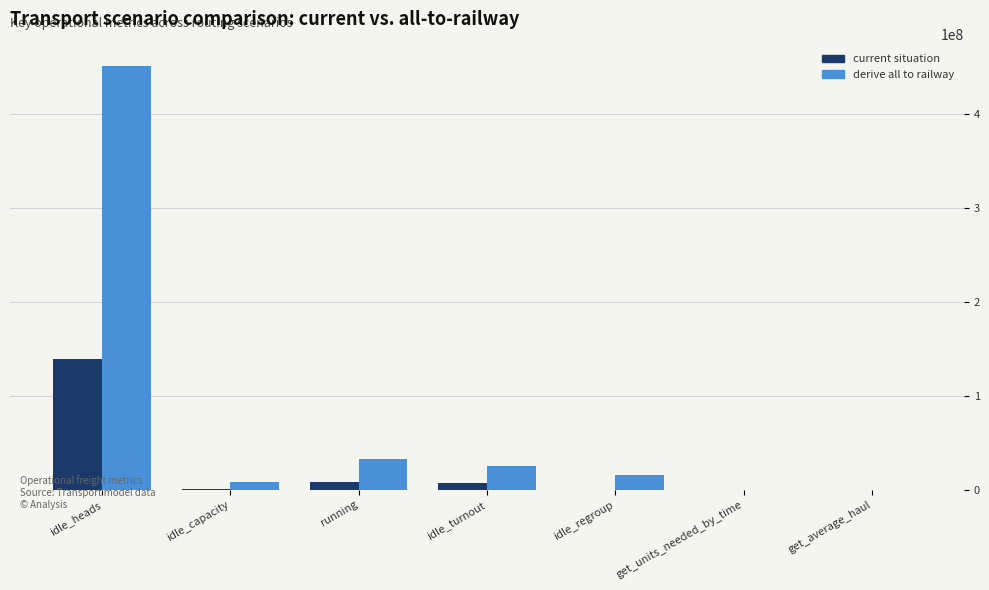

What is the greatest value displayed?

451904400.0